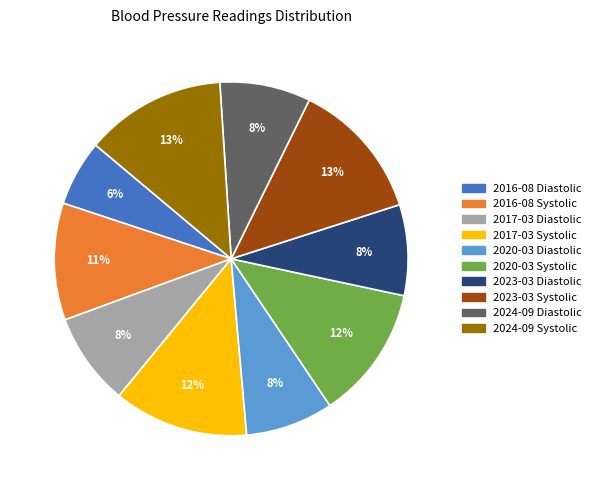

To the nearest percent, what portion does 2020-03 Systolic represent?

12%